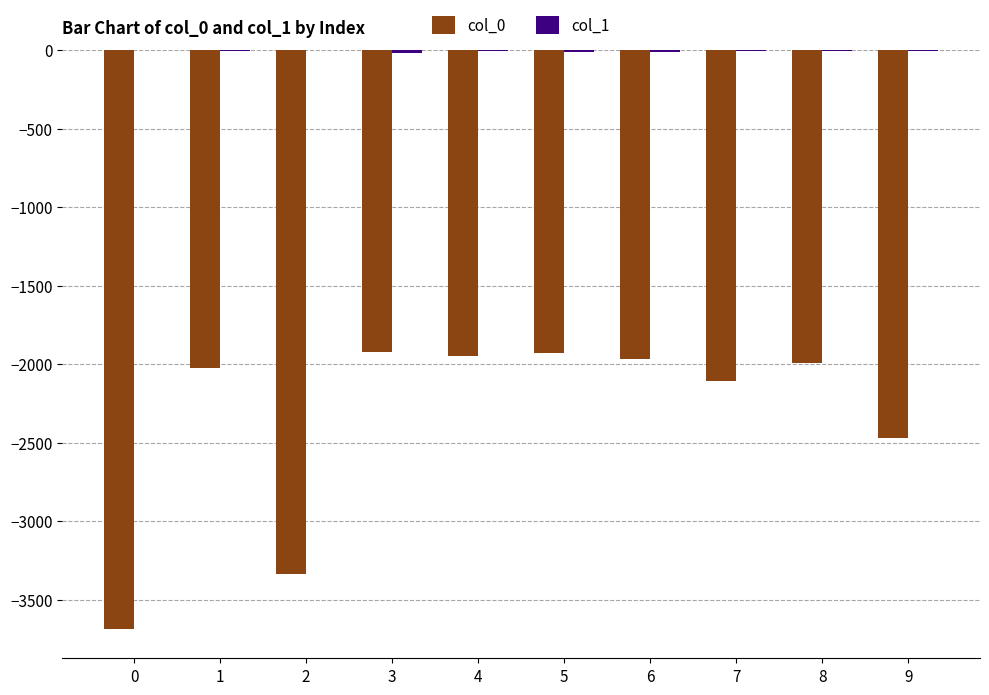

What value does the col_0 series have at 5, to the nearest 100?

-1900